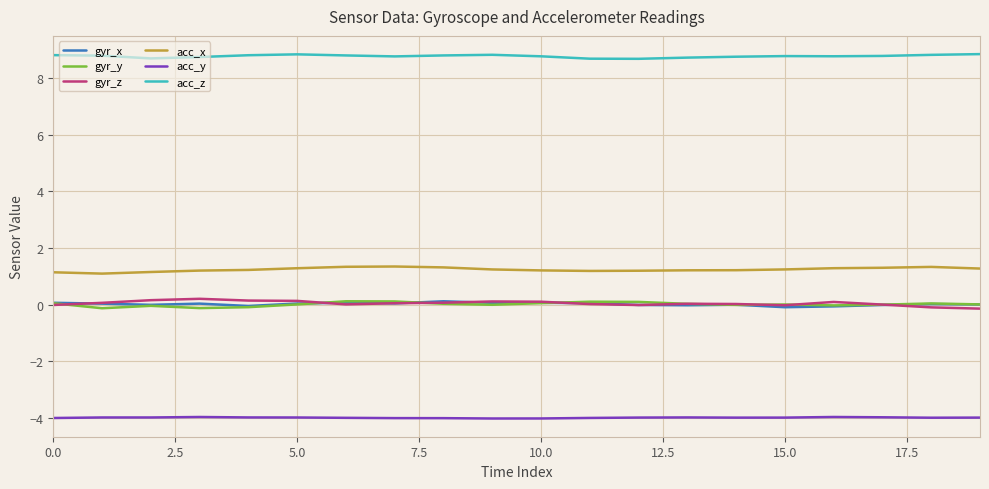

True or false: acc_x and acc_z cross at least once.

False